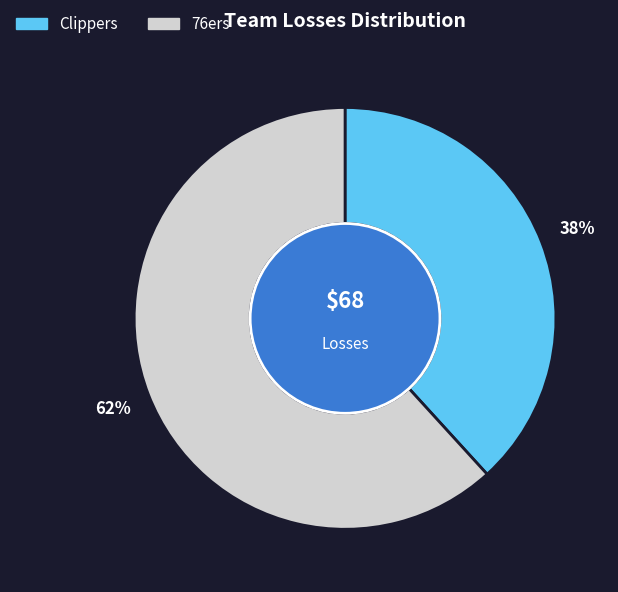

To the nearest percent, what is the combined percentage of Clippers and 76ers?

100%